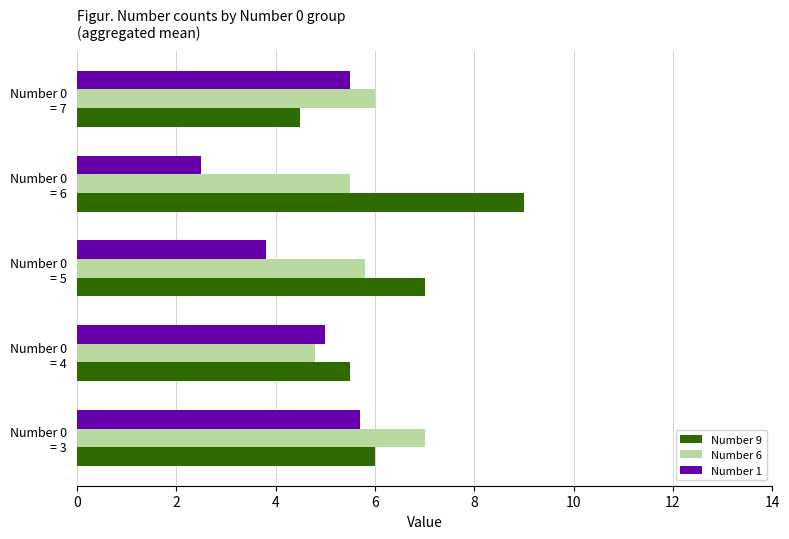

What is the difference between the maximum and second lowest values in the Number 6 series?

1.5